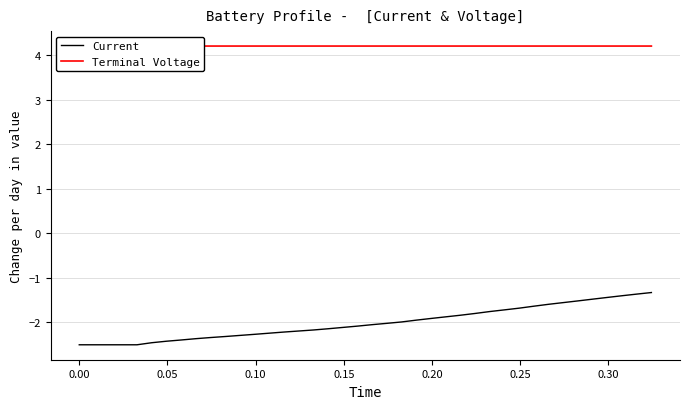

What is the minimum value for Current?

-2.5